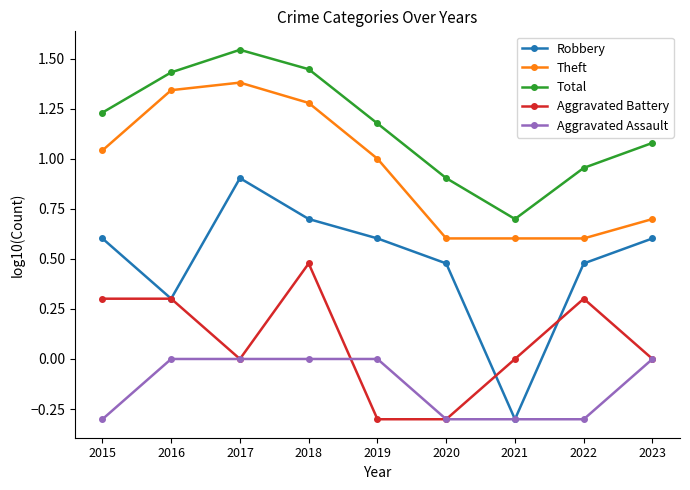

At 2015, list the series in order from smallest to largest.

Aggravated Assault, Aggravated Battery, Robbery, Theft, Total